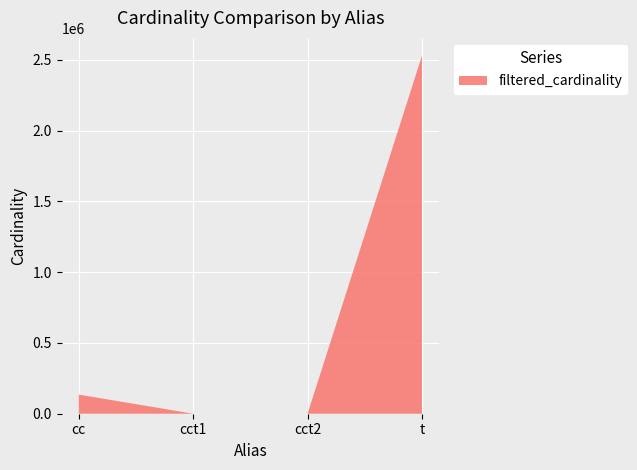

Reading left to right, transcribe all the data shown in this chart.

135086	1	1	2528312